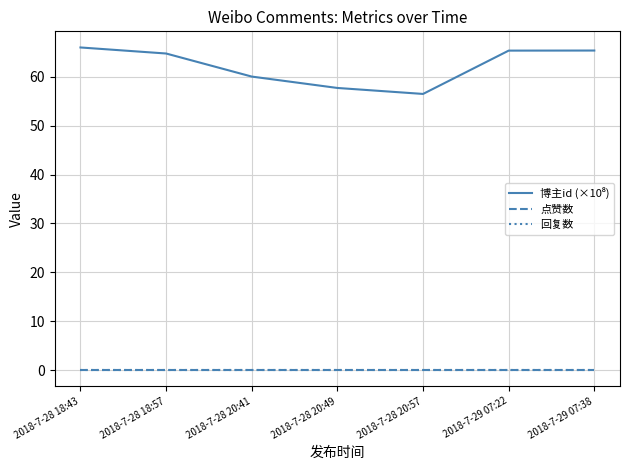

The value of 博主id (×10⁸) at 2018-7-28 20:49 is 57.7. True or false?

True